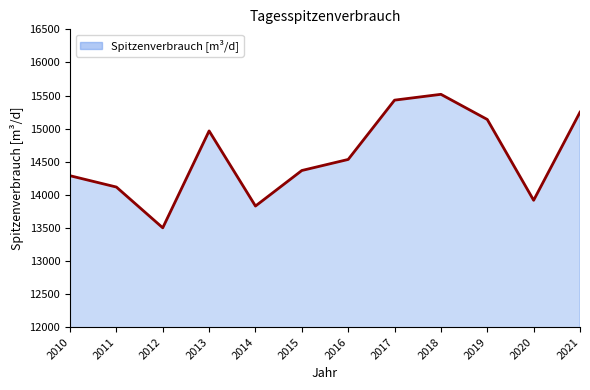

Which has a higher value, 2016 or 2021?

2021